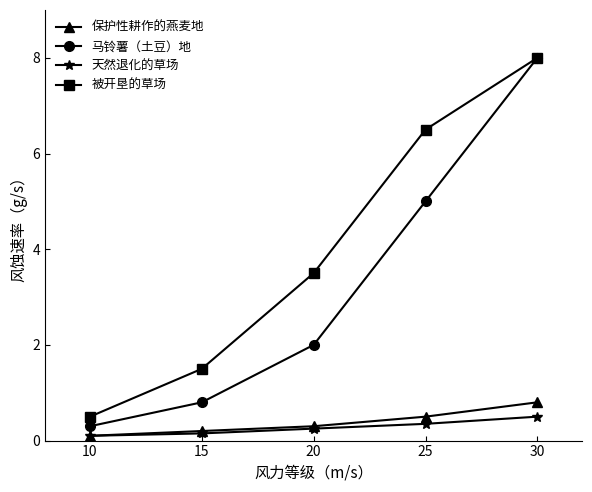

Is it true that 天然退化的草场 equals 0.1 at 15?

True